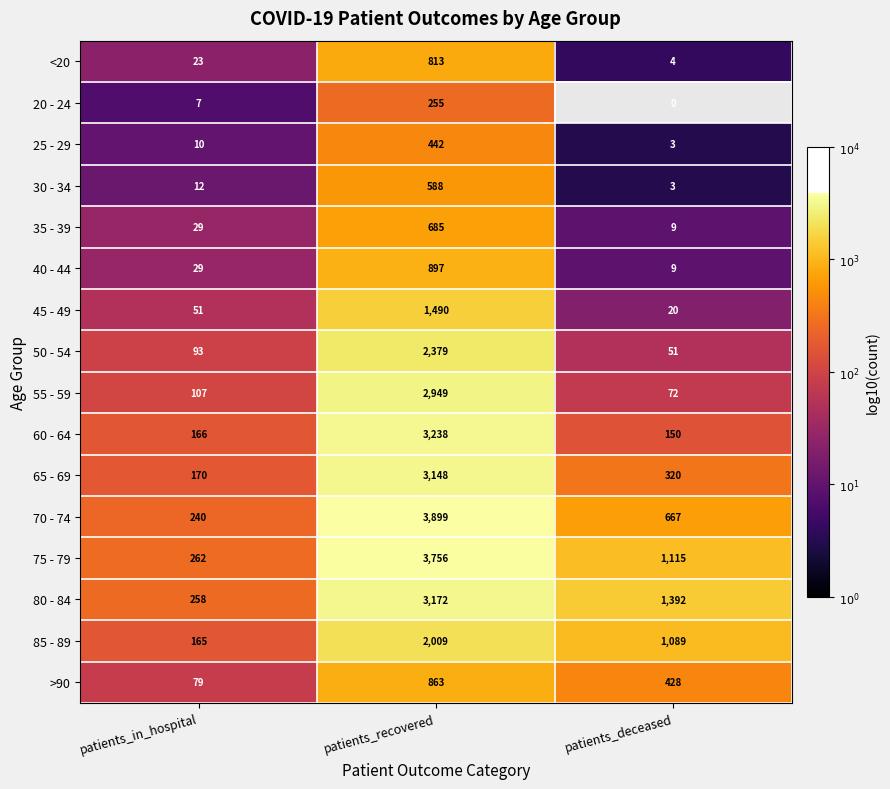

True or false: 35 - 39 has a value of 685 at patients_recovered.

True